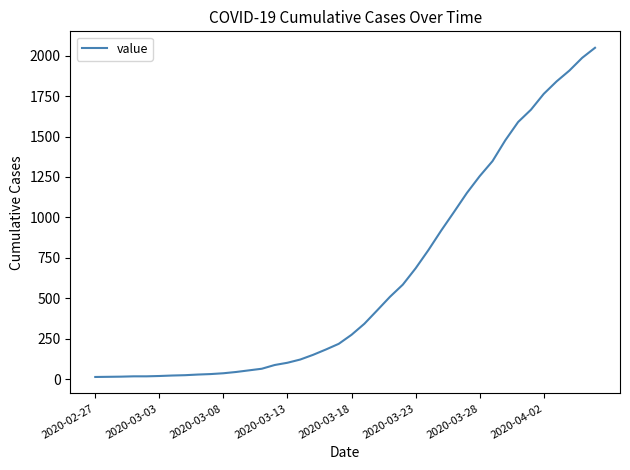

What is the difference between the maximum and minimum values?

2036